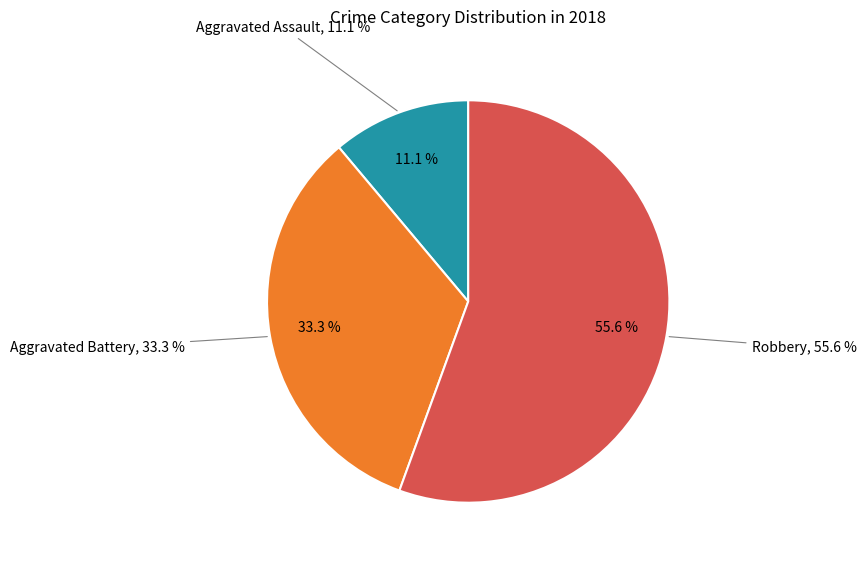

Is it true that Aggravated Assault is 4% of the pie?

False